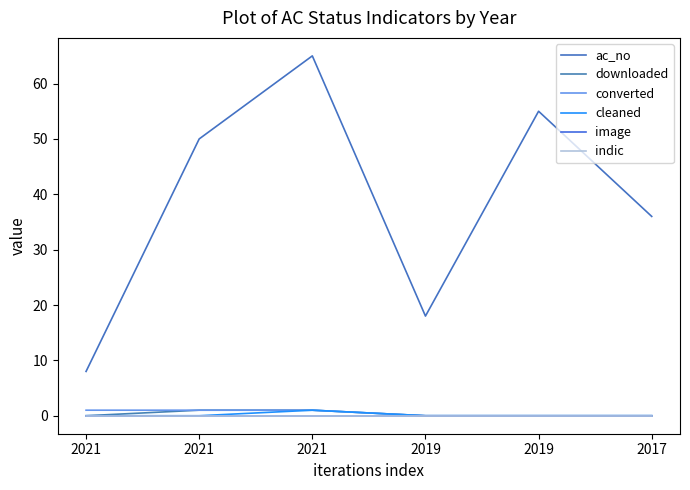

True or false: indic and converted intersect in this chart.

False